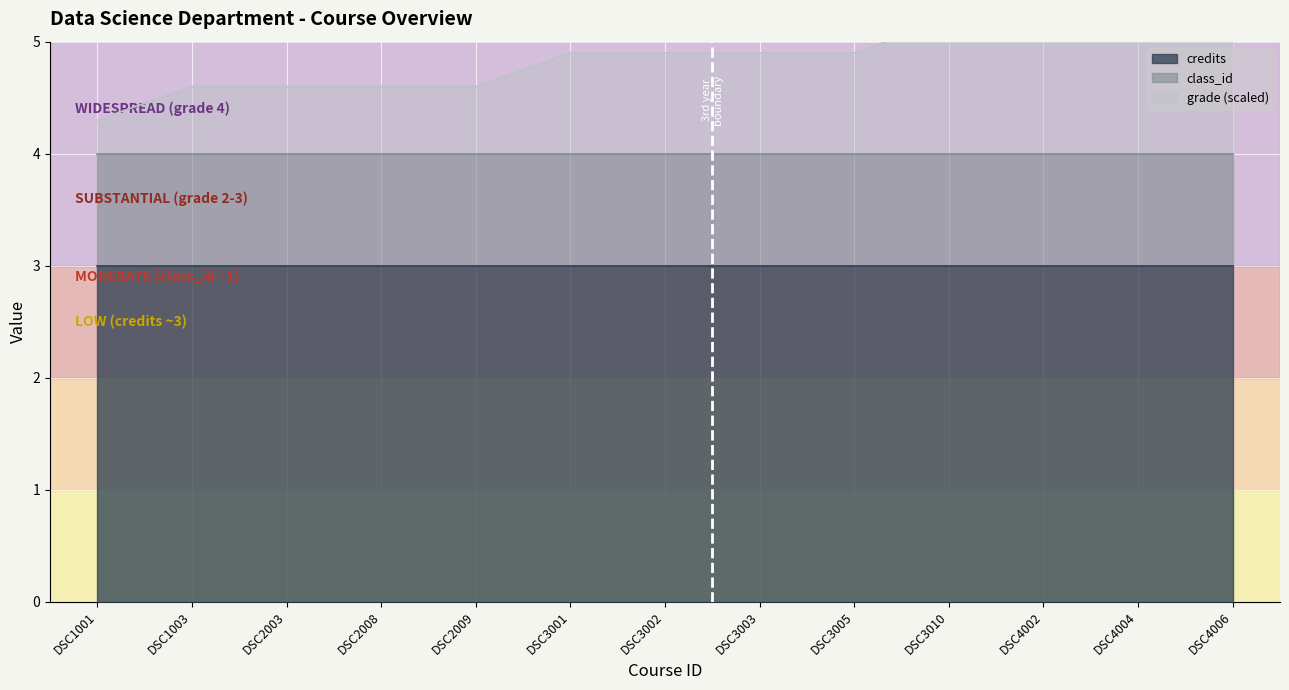

Count the number of data series in this chart.

3